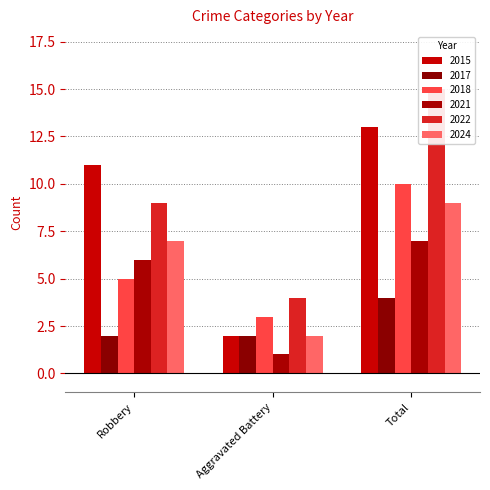

The 2021 series shows 6 at Robbery. True or false?

True